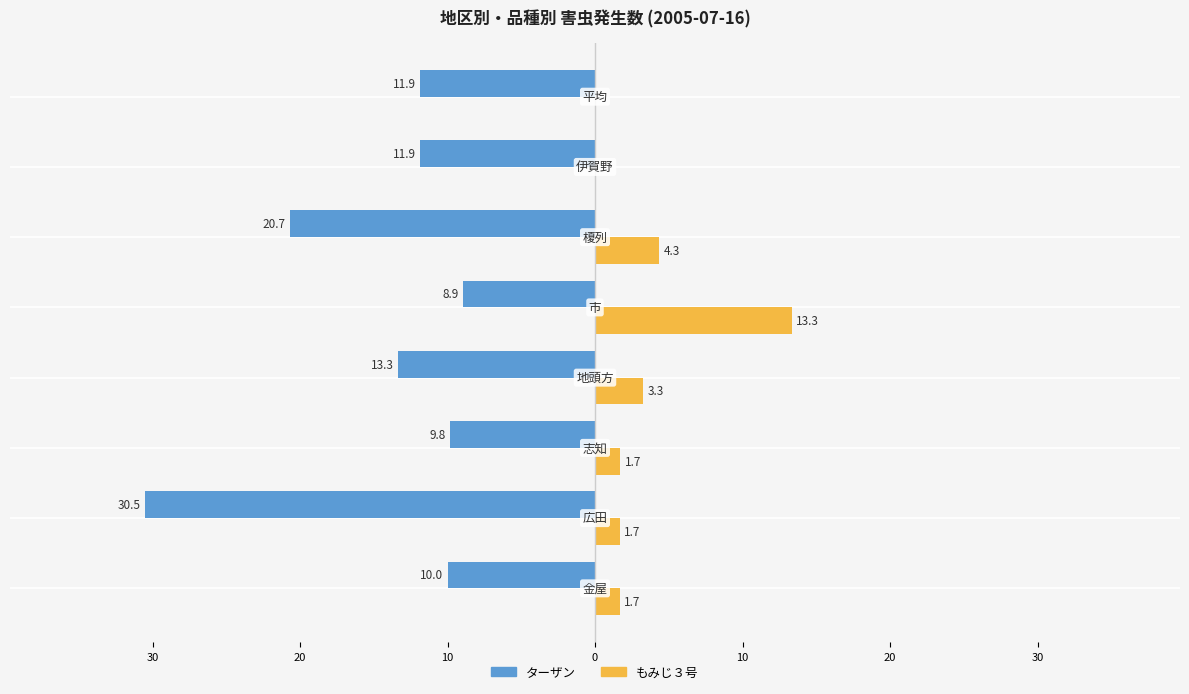

What are all the series names shown in the legend?

ターザン, もみじ３号